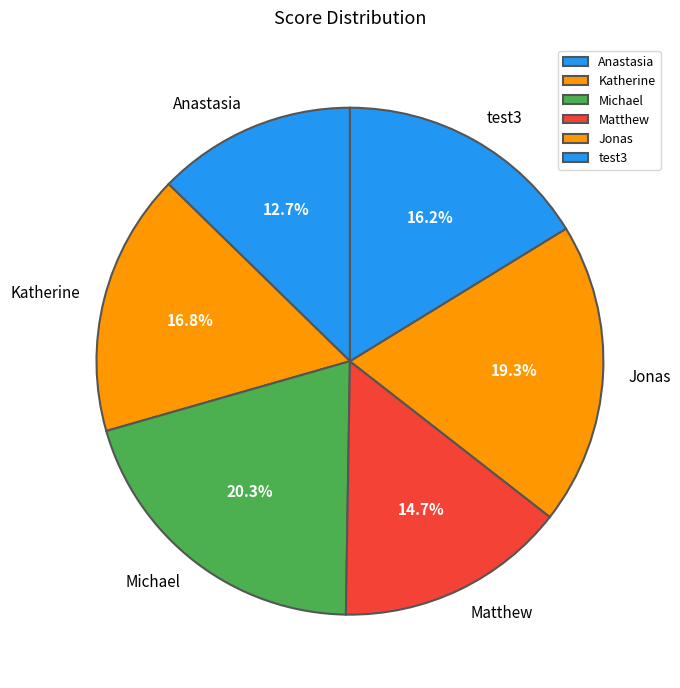

Rank the categories by value from highest to lowest.

Michael, Jonas, Katherine, test3, Matthew, Anastasia